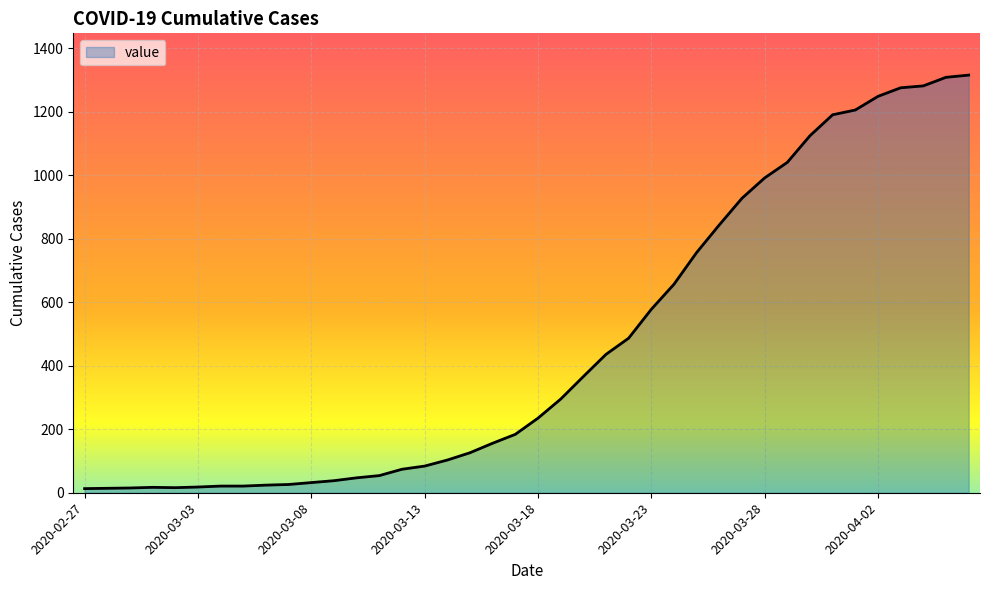

What is the greatest value displayed?

1316